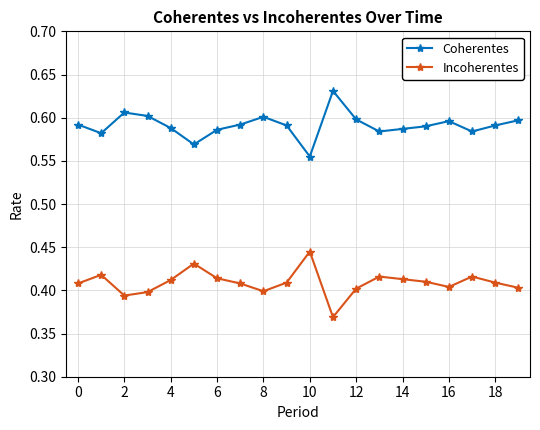

What is the sum of all Incoherentes values?

8.2